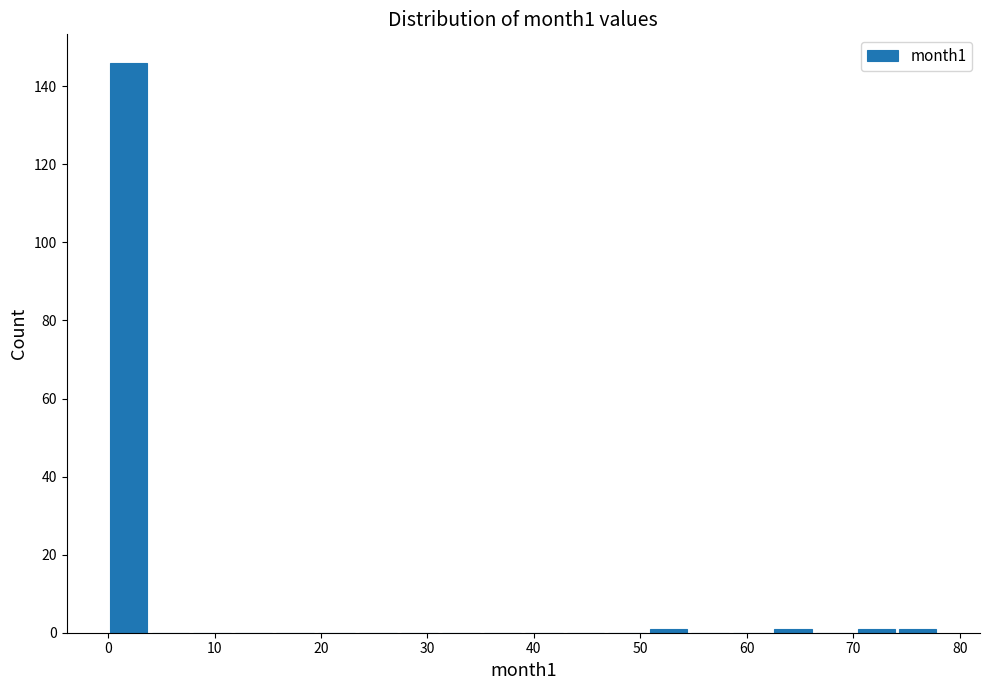

Read against the x-axis, roughly where is the centre of the tallest bar?

2